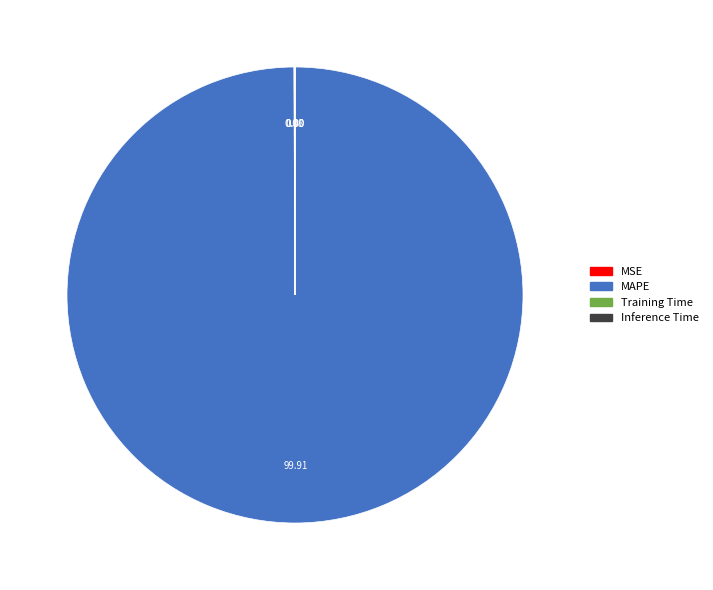

What is the largest slice in the pie chart?

MAPE